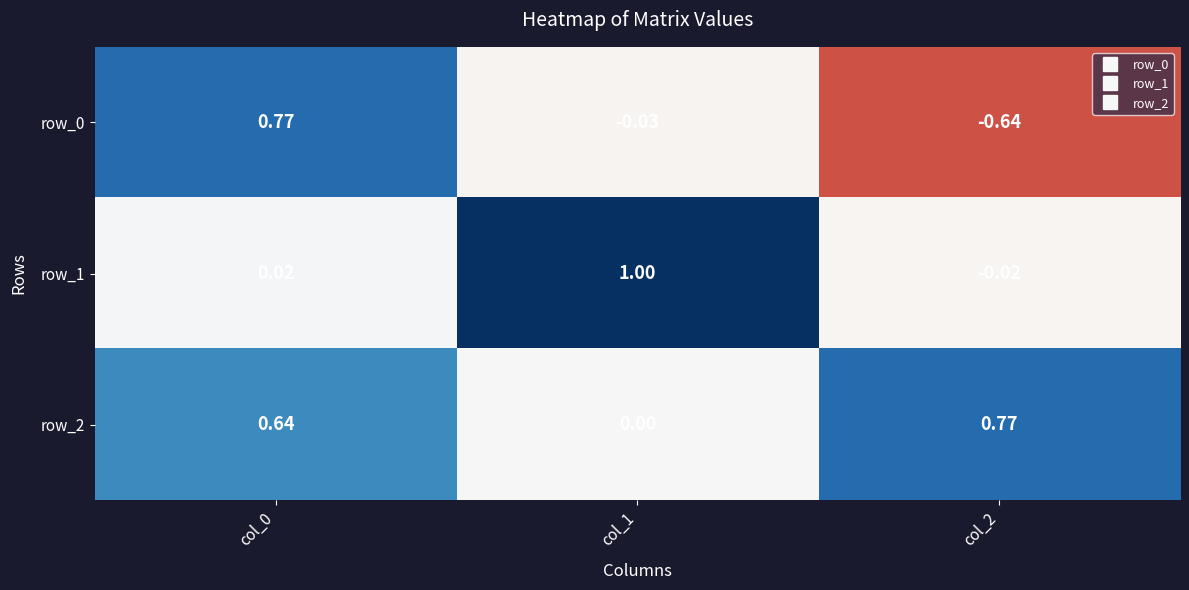

Is the value of row_1 at col_2 greater than the value of row_0 at col_2?

Yes